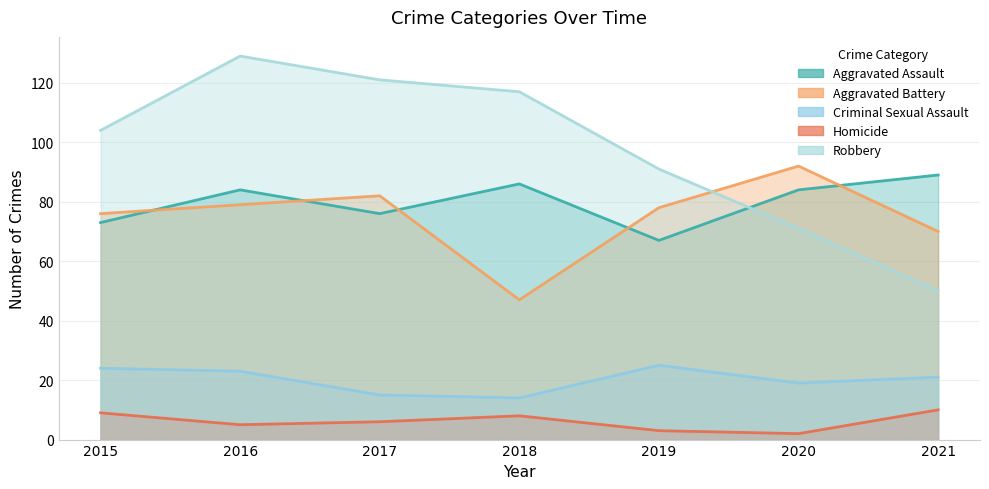

List the series in order of their peak value, highest first.

Robbery, Aggravated Battery, Aggravated Assault, Criminal Sexual Assault, Homicide